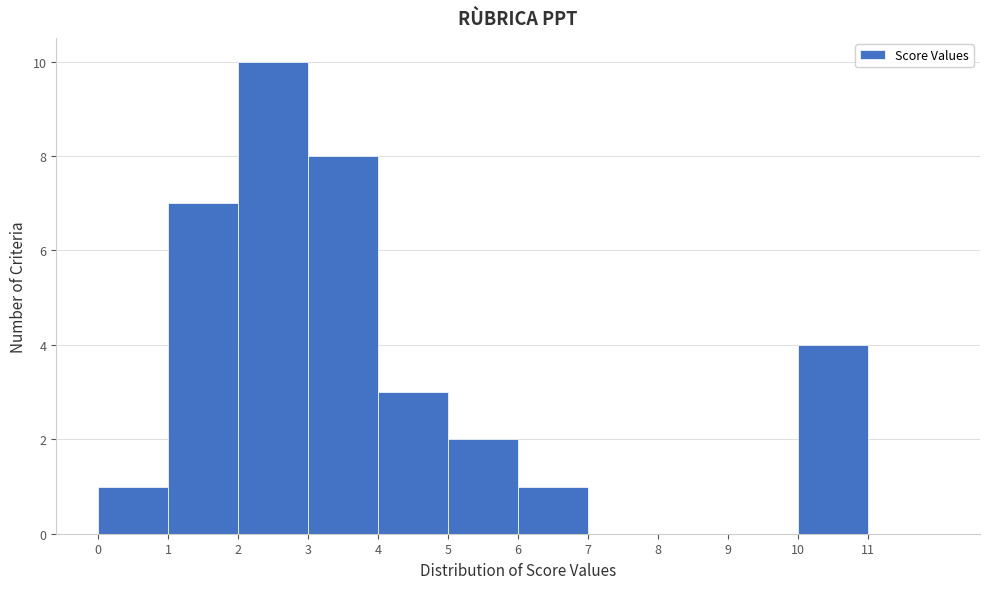

Reading left to right, list every bar in this chart as the range it spans on the x-axis followed by its height. The values are not printed on the chart, so give them approximately, as read against the axis.

0 to 1: 1
1 to 2: 7
2 to 3: 10
3 to 4: 8
4 to 5: 3
5 to 6: 2
6 to 7: 1
7 to 8: 0
8 to 9: 0
9 to 10: 0
10 to 11: 4
11 to 12: 0